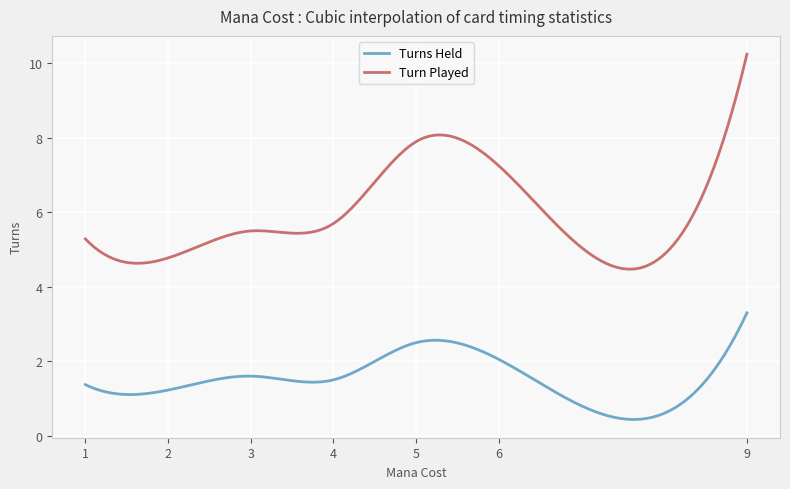

Which series has the largest total across all categories?

Turn Played